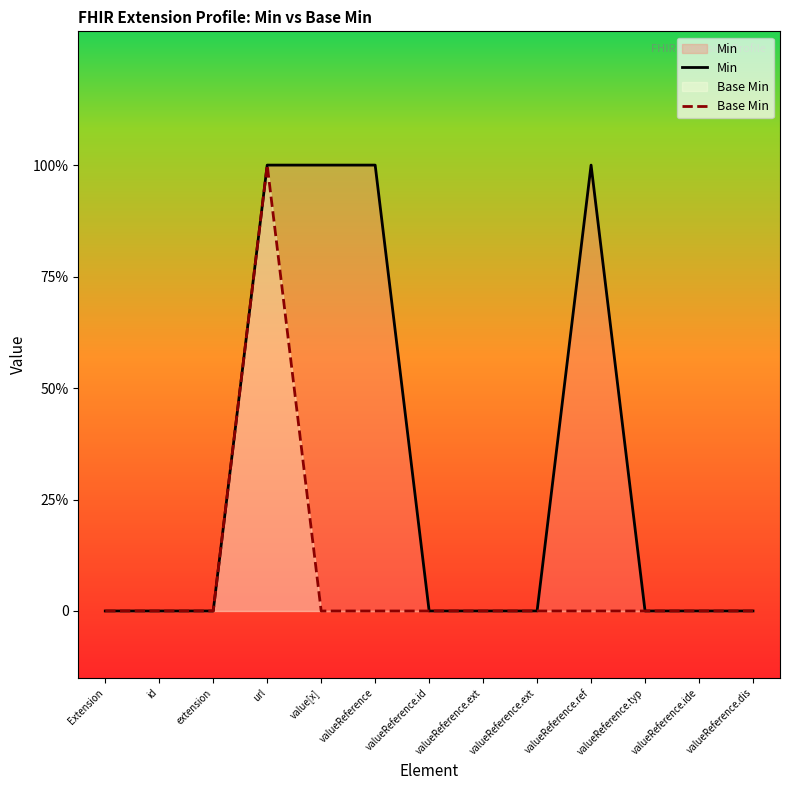

True or false: Base Min and Min cross at least once.

False